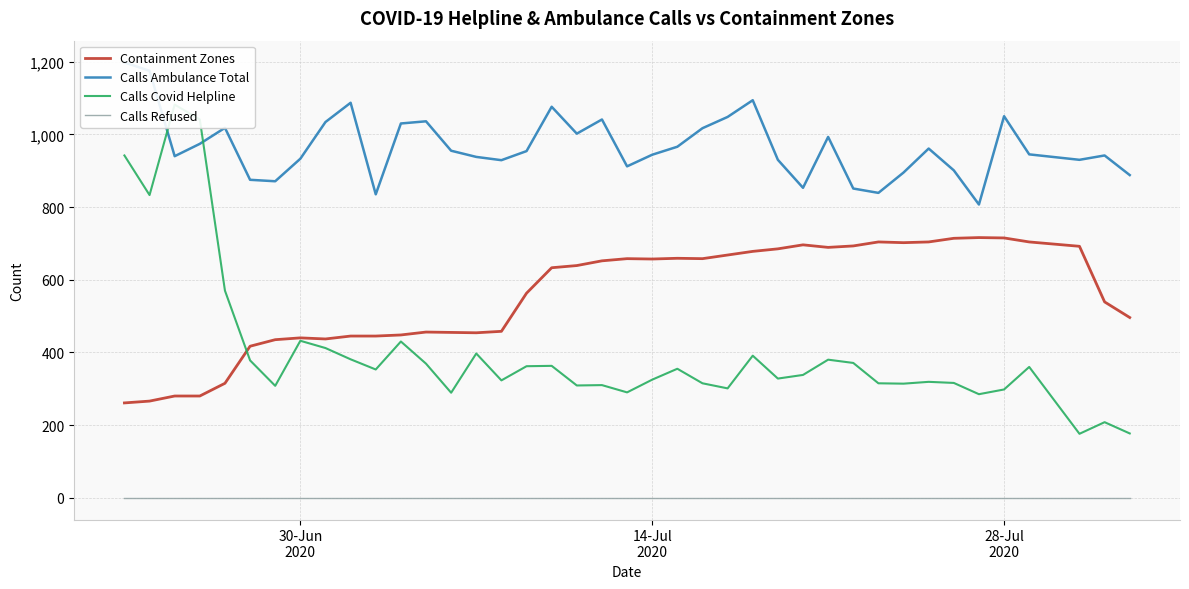

True or false: Containment Zones and Calls Refused cross at least once.

False